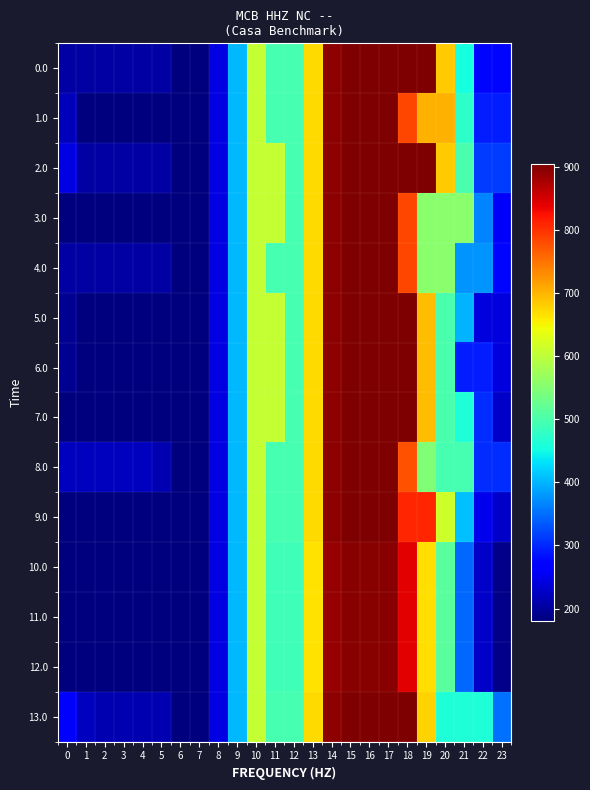

Reading left to right, list all the values displayed in this chart.

0.0: 0=205.1	1=205.1	2=205.1	3=205.1	4=205.1	5=205.1	6=180.8	7=180.8	8=243.0	9=402.2	10=604.8	11=495.9	12=495.9	13=671.4	14=894.5	15=904.0	16=904.0	17=904.0	18=904.0	19=904.0	20=682.9	21=454.7	22=276.8	23=276.8
1.0: 0=219.7	1=180.8	2=180.8	3=180.8	4=180.8	5=180.8	6=180.8	7=180.8	8=243.0	9=402.2	10=604.8	11=495.9	12=495.9	13=671.4	14=894.5	15=904.0	16=904.0	17=904.0	18=784.2	19=702.8	20=702.8	21=474.5	22=291.4	23=291.4
2.0: 0=243.9	1=205.1	2=205.1	3=205.1	4=205.1	5=205.1	6=180.8	7=180.8	8=243.0	9=402.2	10=604.8	11=604.8	12=495.9	13=671.4	14=894.5	15=904.0	16=904.0	17=904.0	18=904.0	19=904.0	20=682.9	21=498.8	22=315.7	23=315.7
3.0: 0=180.8	1=180.8	2=180.8	3=180.8	4=180.8	5=180.8	6=180.8	7=180.8	8=243.0	9=402.2	10=604.8	11=604.8	12=495.9	13=671.4	14=894.5	15=904.0	16=904.0	17=904.0	18=783.4	19=555.1	20=555.1	21=555.1	22=366.0	23=258.6
4.0: 0=205.1	1=205.1	2=205.1	3=205.1	4=205.1	5=205.1	6=180.8	7=180.8	8=243.0	9=402.2	10=604.8	11=495.9	12=495.9	13=671.4	14=894.5	15=904.0	16=904.0	17=904.0	18=784.2	19=555.9	20=555.9	21=378.1	22=378.1	23=276.8
5.0: 0=194.4	1=180.8	2=180.8	3=180.8	4=180.8	5=180.8	6=180.8	7=180.8	8=243.0	9=402.2	10=604.8	11=604.8	12=495.9	13=671.4	14=894.5	15=904.0	16=904.0	17=904.0	18=904.0	19=693.4	20=497.6	21=398.7	22=240.9	23=240.9
6.0: 0=194.4	1=180.8	2=180.8	3=180.8	4=180.8	5=180.8	6=180.8	7=180.8	8=243.0	9=402.2	10=604.8	11=604.8	12=495.9	13=671.4	14=894.5	15=904.0	16=904.0	17=904.0	18=904.0	19=693.4	20=497.6	21=293.1	22=293.1	23=240.9
7.0: 0=180.8	1=180.8	2=180.8	3=180.8	4=180.8	5=180.8	6=180.8	7=180.8	8=243.0	9=402.2	10=604.8	11=604.8	12=495.9	13=671.4	14=894.5	15=904.0	16=904.0	17=904.0	18=904.0	19=693.4	20=497.6	21=461.2	22=303.3	23=227.3
8.0: 0=223.1	1=223.1	2=223.1	3=223.1	4=223.1	5=214.2	6=180.8	7=180.8	8=243.0	9=402.2	10=604.8	11=495.9	12=495.9	13=671.4	14=894.5	15=904.0	16=904.0	17=904.0	18=775.1	19=546.8	20=496.1	21=496.1	22=303.9	23=303.9
9.0: 0=180.8	1=180.8	2=180.8	3=180.8	4=180.8	5=180.8	6=180.8	7=180.8	8=243.0	9=402.2	10=604.8	11=495.9	12=495.9	13=671.4	14=894.5	15=904.0	16=904.0	17=904.0	18=809.4	19=809.4	20=613.6	21=409.2	22=251.3	23=227.3
10.0: 0=180.8	1=180.8	2=180.8	3=180.8	4=180.8	5=180.8	6=180.8	7=180.8	8=243.0	9=402.2	10=604.8	11=489.8	12=489.8	13=665.3	14=888.5	15=897.9	16=897.9	17=897.9	18=841.8	19=669.5	20=512.1	21=346.1	22=226.6	23=188.9
11.0: 0=180.8	1=180.8	2=180.8	3=180.8	4=180.8	5=180.8	6=180.8	7=180.8	8=243.0	9=402.2	10=604.8	11=489.8	12=489.8	13=665.3	14=888.5	15=897.9	16=897.9	17=897.9	18=841.8	19=669.5	20=512.1	21=346.1	22=226.6	23=188.9
12.0: 0=180.8	1=180.8	2=180.8	3=180.8	4=180.8	5=180.8	6=180.8	7=180.8	8=243.0	9=402.2	10=604.8	11=489.8	12=489.8	13=665.3	14=888.5	15=897.9	16=897.9	17=897.9	18=841.8	19=669.5	20=512.1	21=346.1	22=226.6	23=188.9
13.0: 0=270.5	1=222.6	2=214.2	3=214.2	4=214.2	5=214.2	6=180.8	7=180.8	8=243.0	9=402.2	10=604.8	11=495.9	12=495.9	13=671.4	14=894.5	15=904.0	16=904.0	17=904.0	18=904.0	19=675.7	20=461.8	21=461.8	22=461.8	23=351.3